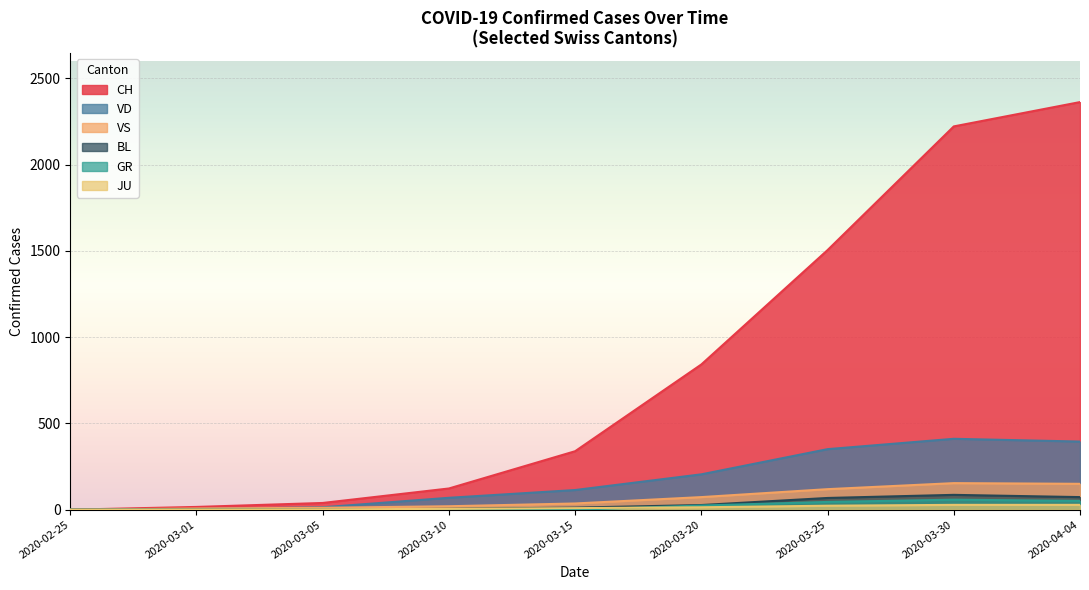

At which category does BL reach its first local valley?

2020-04-04